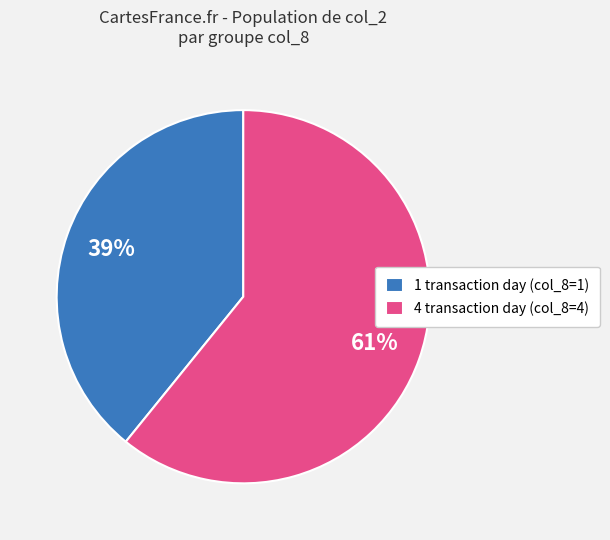

How many segments does this pie chart have?

2